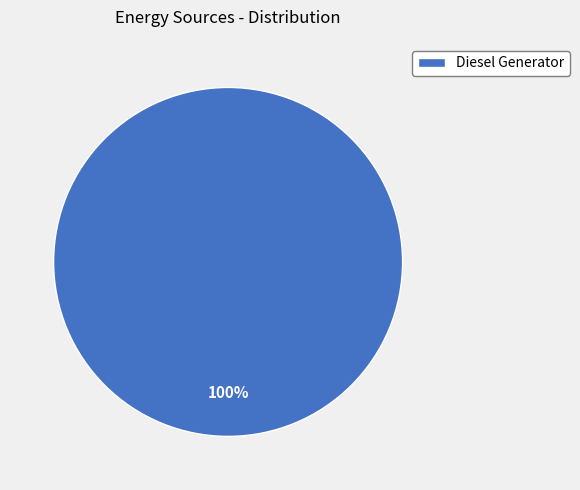

Rank the categories by value from highest to lowest.

Diesel Generator